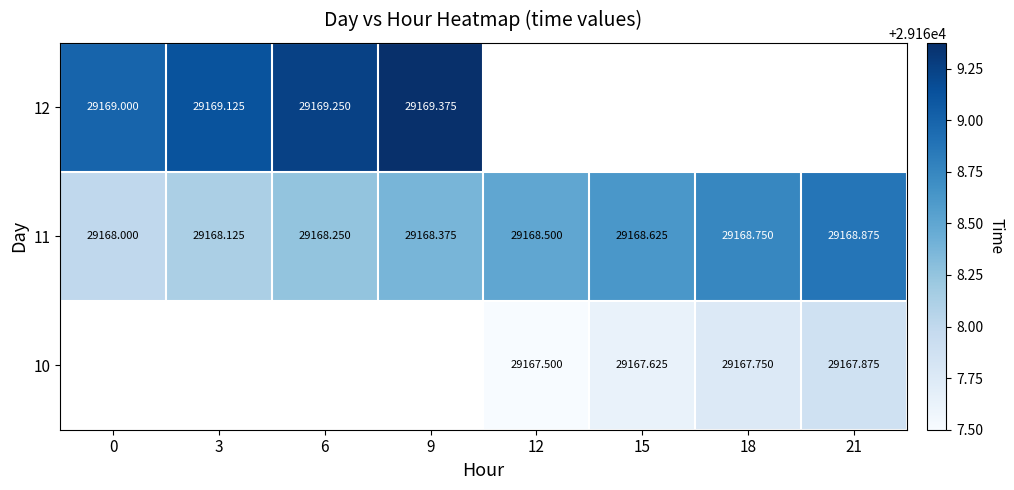

The value of 10 at 12 is 41747.2. True or false?

False